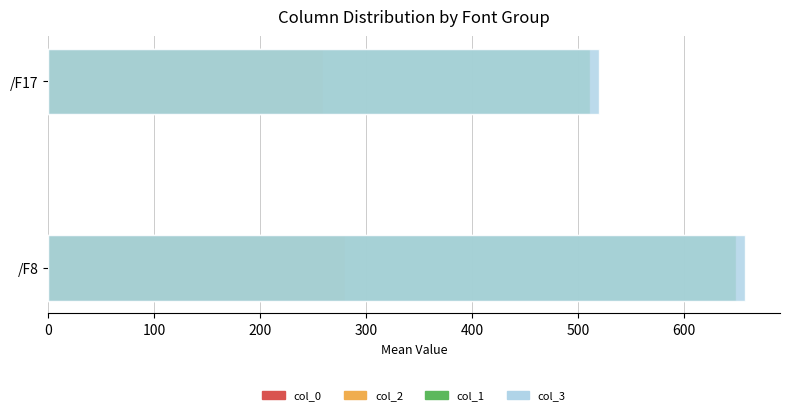

What value does the col_2 series have at /F17?

259.3